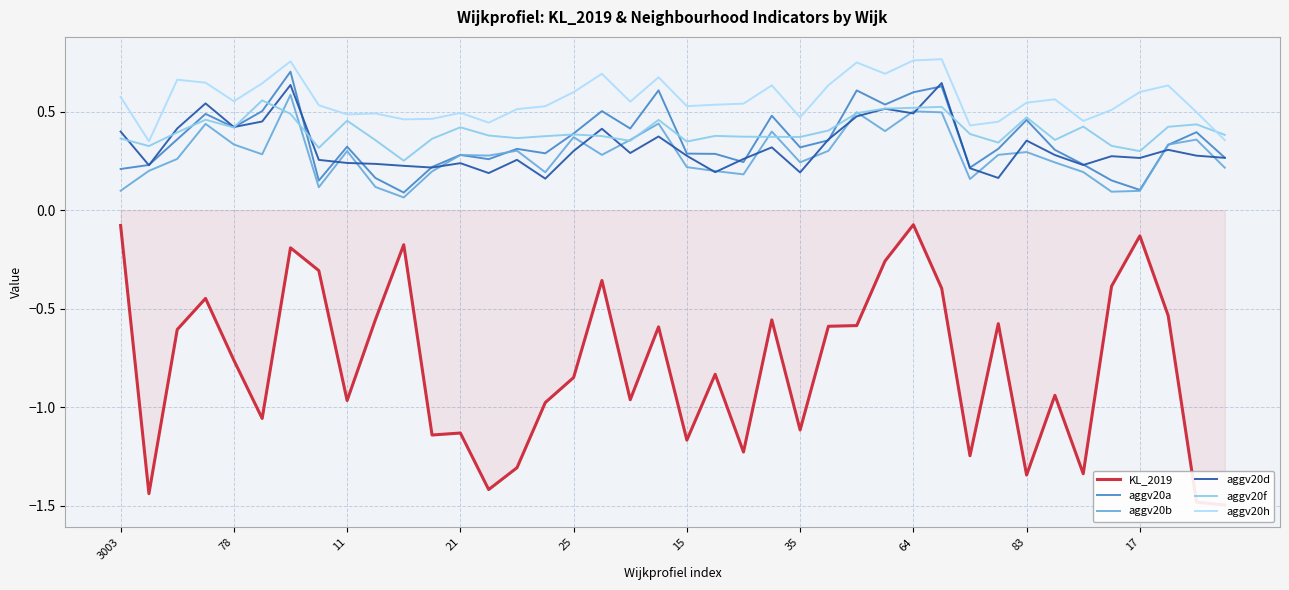

Does the chart have visible grid lines?

Yes